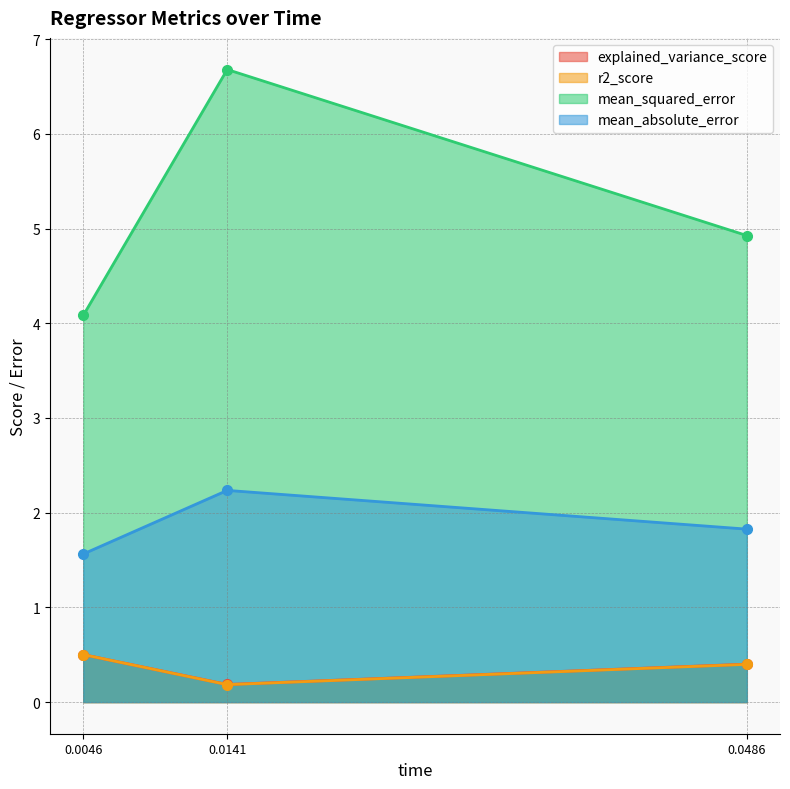

Does the chart have visible grid lines?

Yes